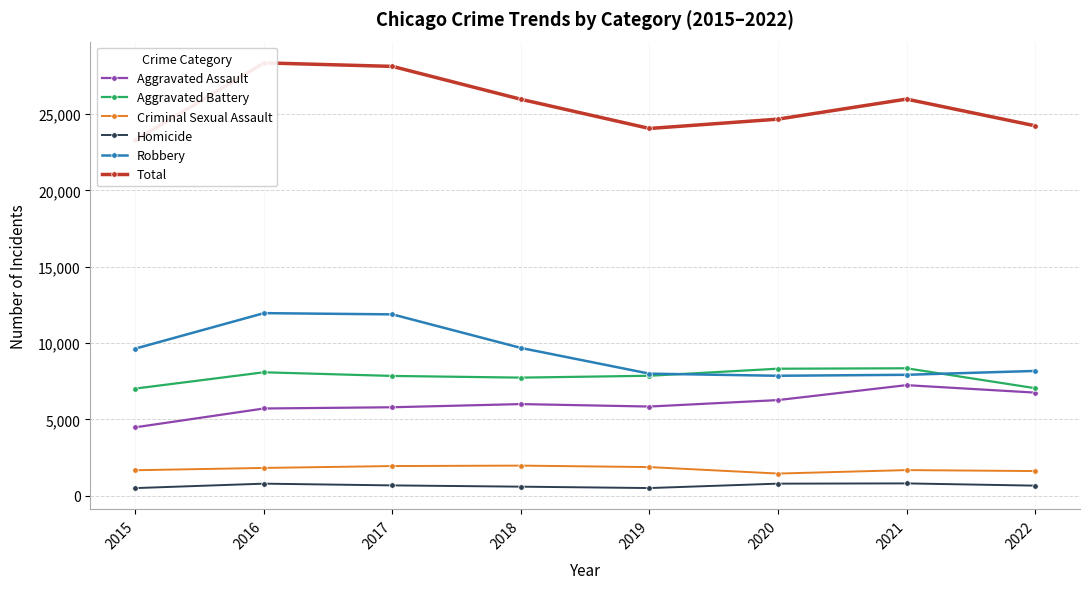

Reading left to right, what are all the values shown in this chart?

Aggravated Assault: 2015=4480	2016=5712	2017=5793	2018=6001	2019=5840	2020=6263	2021=7242	2022=6753
Aggravated Battery: 2015=7018	2016=8085	2017=7845	2018=7735	2019=7857	2020=8319	2021=8347	2022=7044
Criminal Sexual Assault: 2015=1666	2016=1817	2017=1940	2018=1969	2019=1872	2020=1448	2021=1675	2022=1612
Homicide: 2015=496	2016=786	2017=672	2018=589	2019=498	2020=787	2021=803	2022=656
Robbery: 2015=9638	2016=11960	2017=11880	2018=9679	2019=7994	2020=7856	2021=7920	2022=8173
Total: 2015=23298	2016=28360	2017=28130	2018=25973	2019=24061	2020=24673	2021=25987	2022=24238